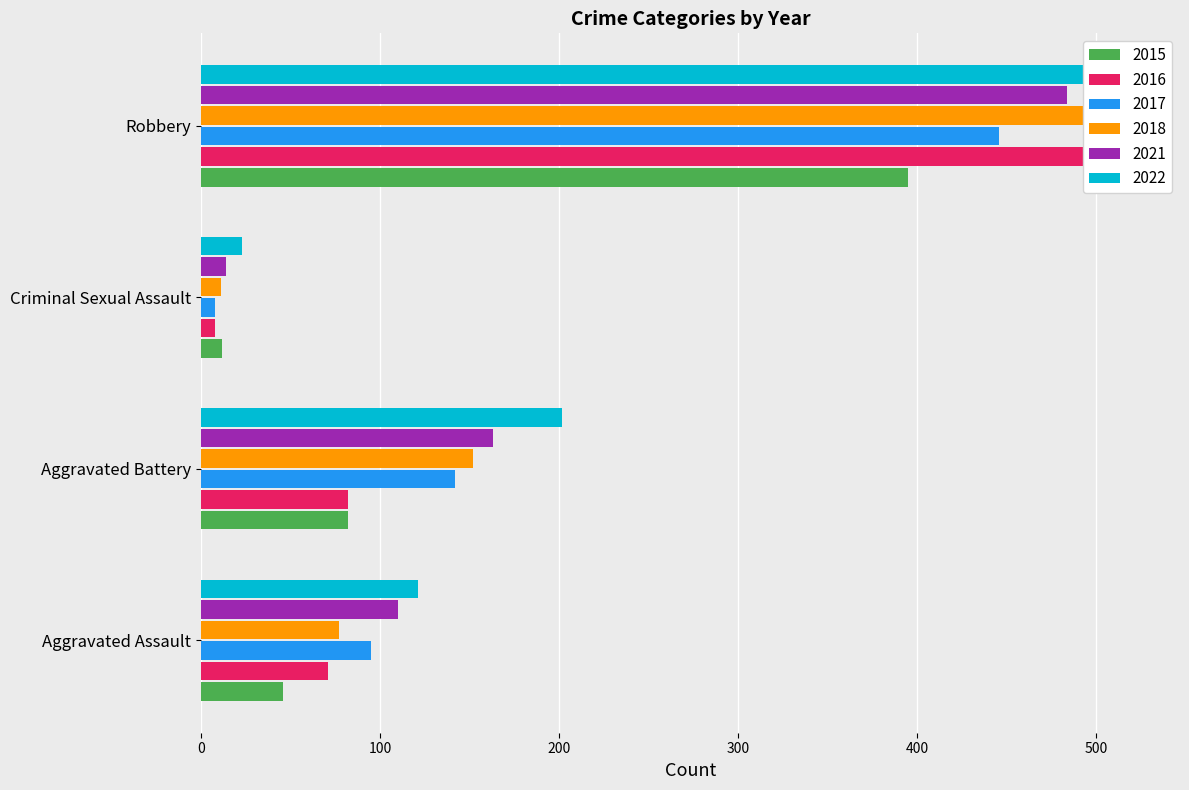

Is it true that 2015 equals 395 at Robbery?

True